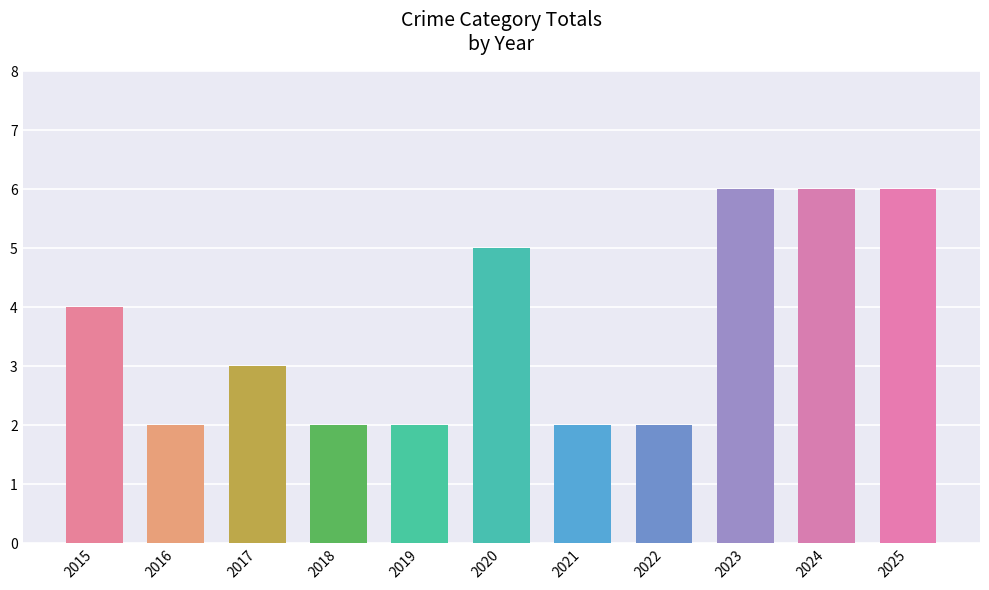

What is the sum of all values?

40